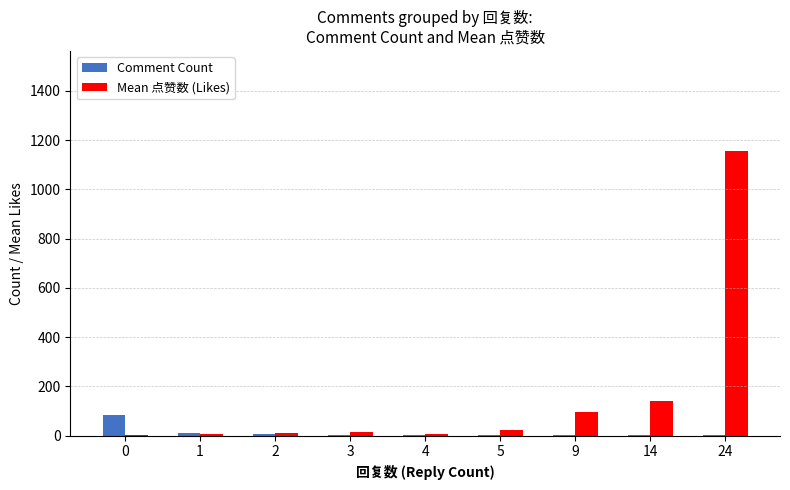

Which series has the largest total across all categories?

Mean 点赞数 (Likes)